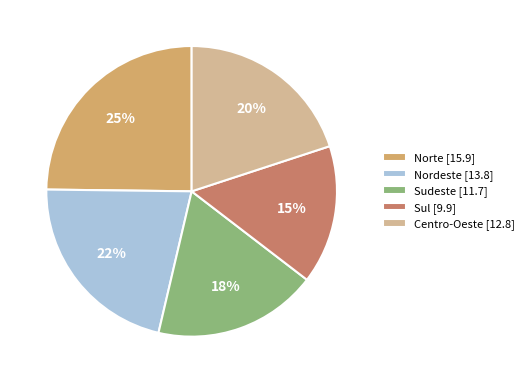

Is Nordeste the majority of the pie?

No